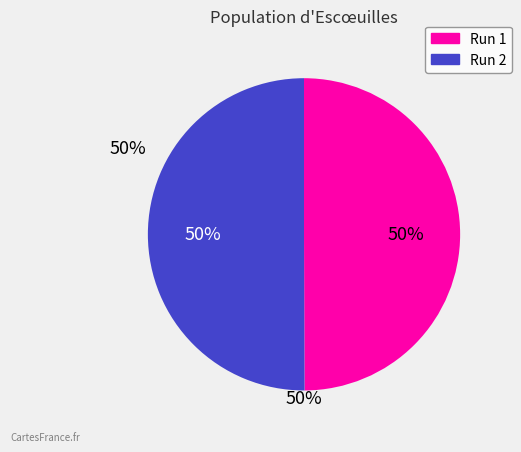

To the nearest percent, what is the average slice percentage?

50%